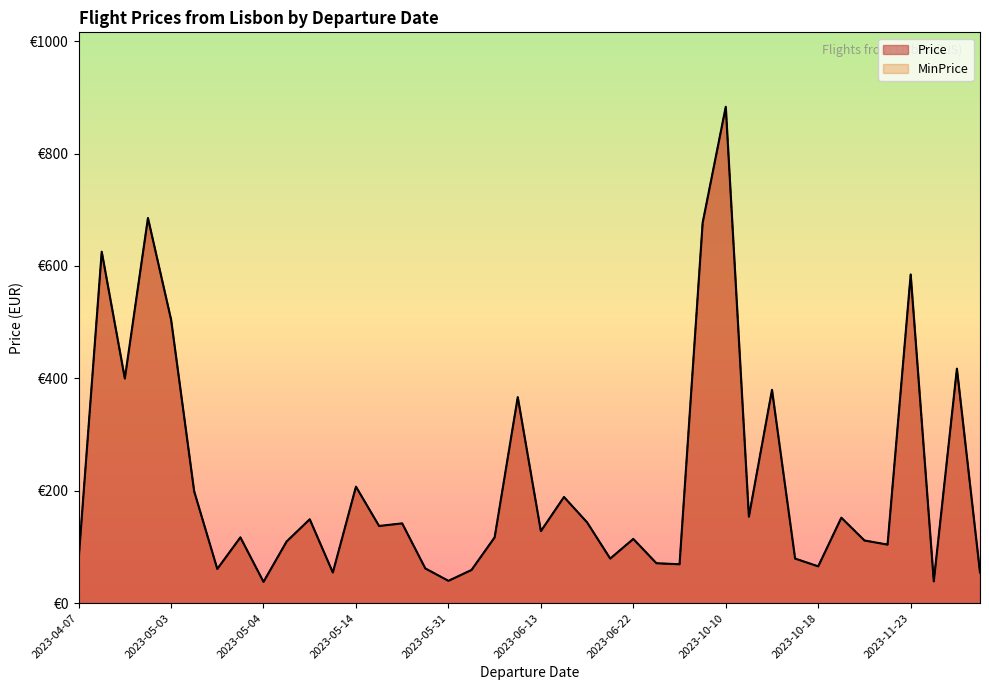

What is the difference between the MinPrice values at 2023-05-03 and 2023-10-18?

133.5